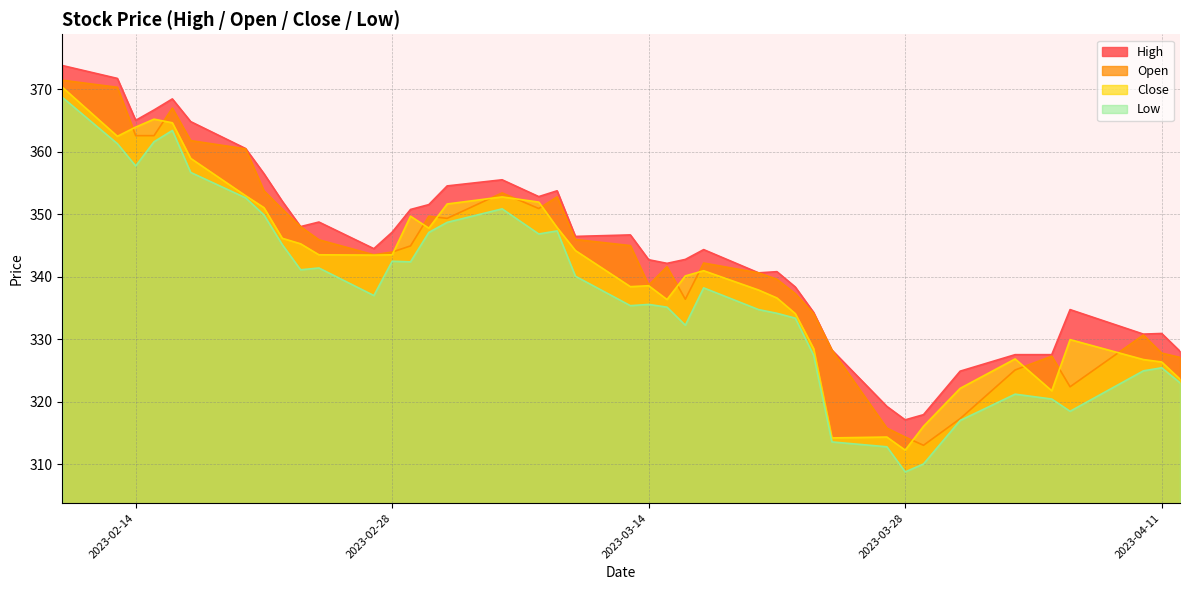

Where is the first local maximum for Close?

2023-02-15